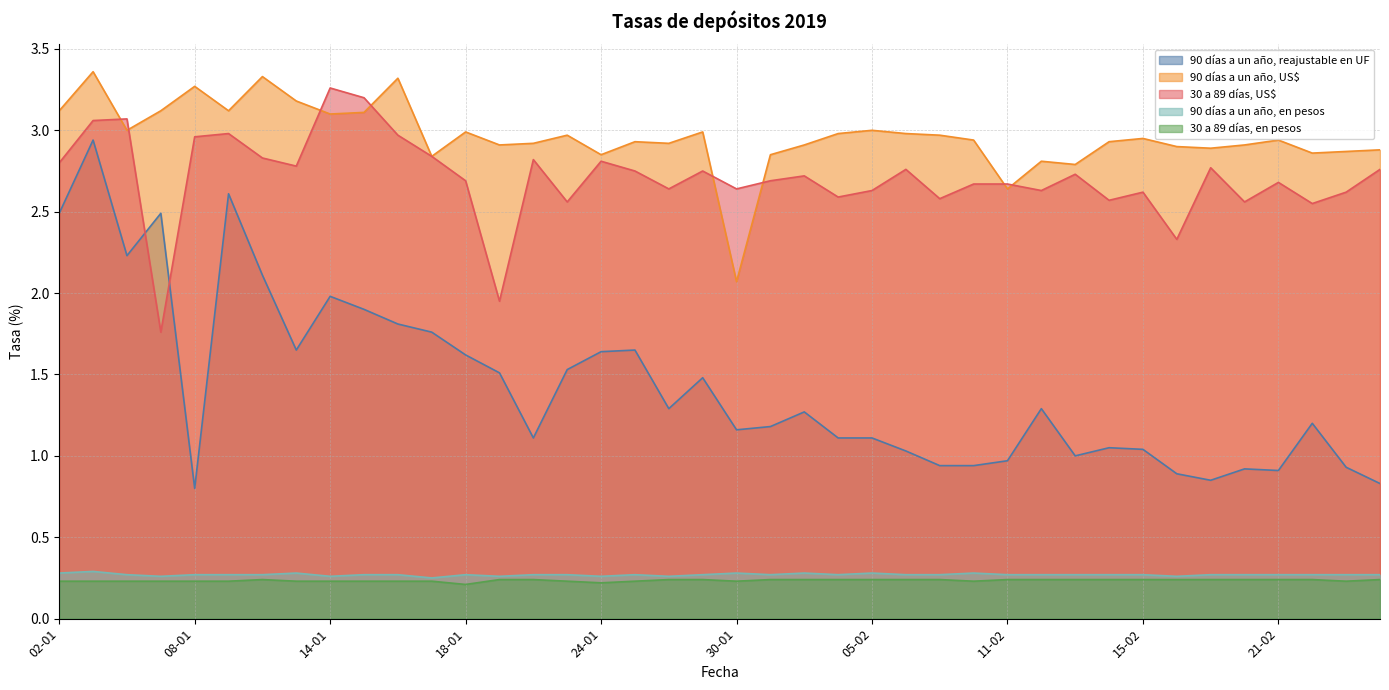

At 01-02, list the series in order from largest to smallest.

90 días a un año, US$, 30 a 89 días, US$, 90 días a un año, reajustable en UF, 90 días a un año, en pesos, 30 a 89 días, en pesos